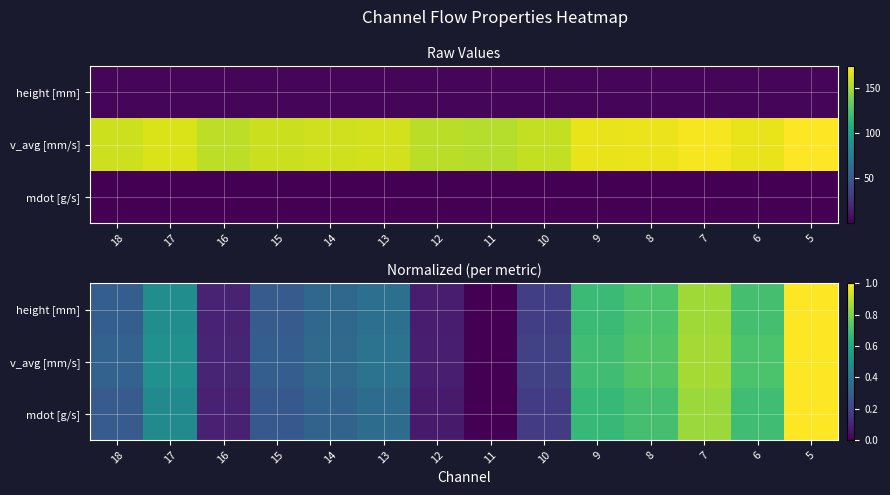

Rank the series by their average value, from lowest to highest.

mdot [g/s], height [mm], v_avg [mm/s]